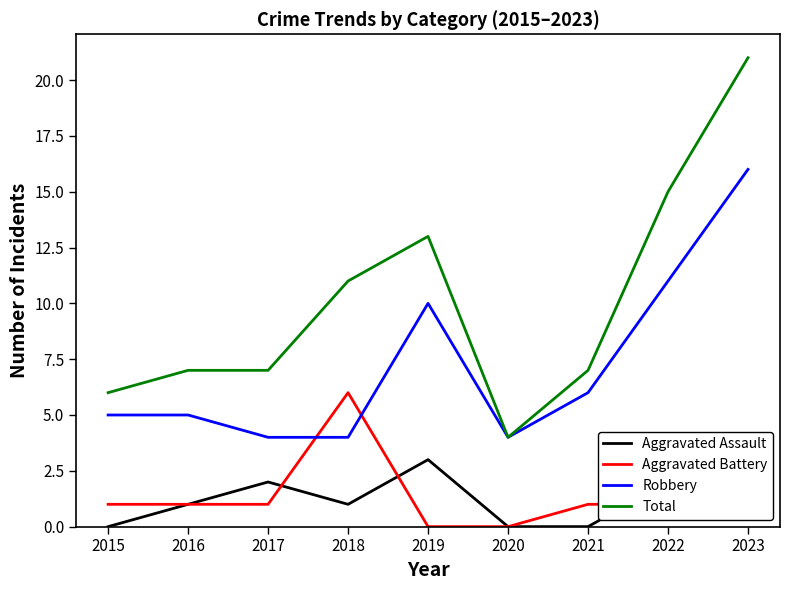

Reading right to left, what are all the values shown in this chart?

Aggravated Assault: 4	2	0	0	3	1	2	1	0
Aggravated Battery: 1	1	1	0	0	6	1	1	1
Robbery: 16	11	6	4	10	4	4	5	5
Total: 21	15	7	4	13	11	7	7	6